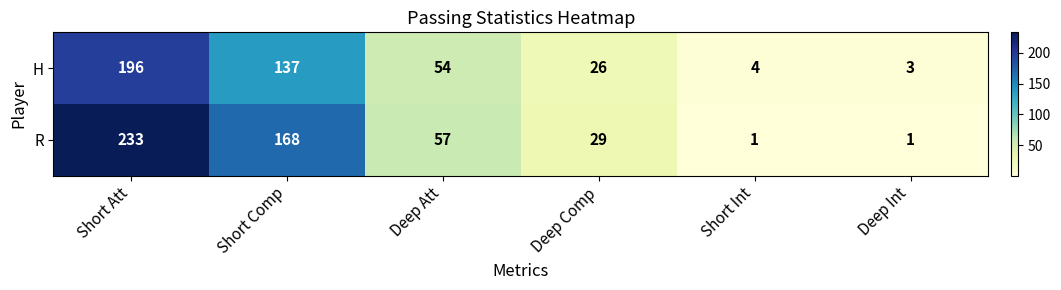

True or false: R has a value of 47 at Deep Comp.

False